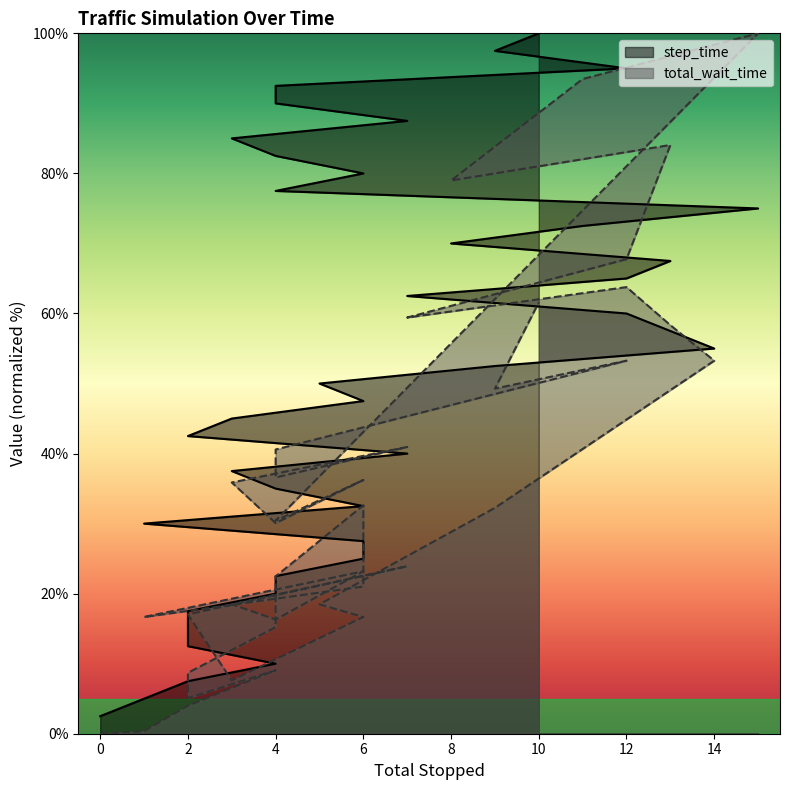

The value of step_time at 4 is 130.5. True or false?

False